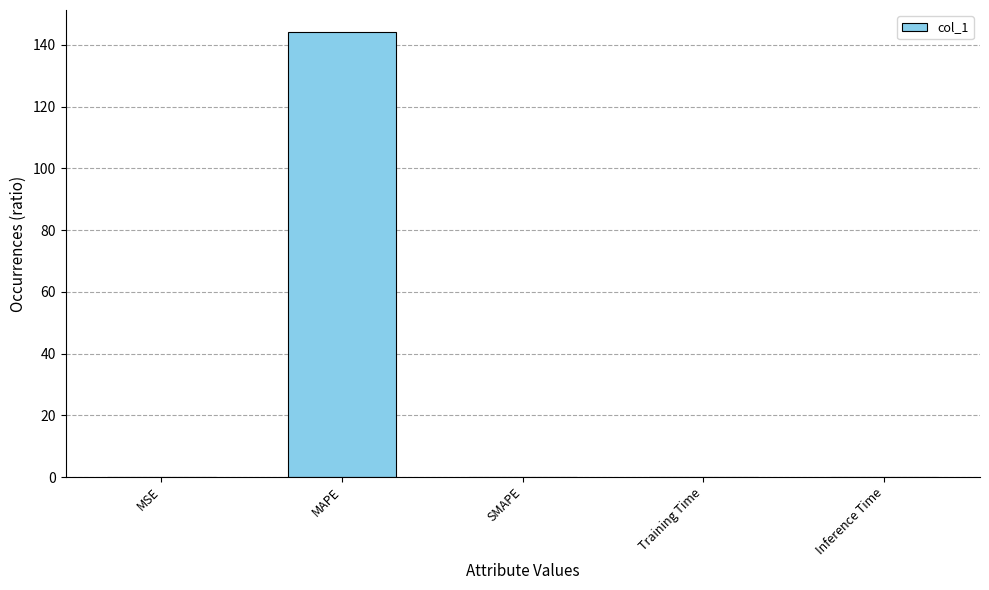

The chart shows a value of 0.0 at Inference Time. True or false?

True